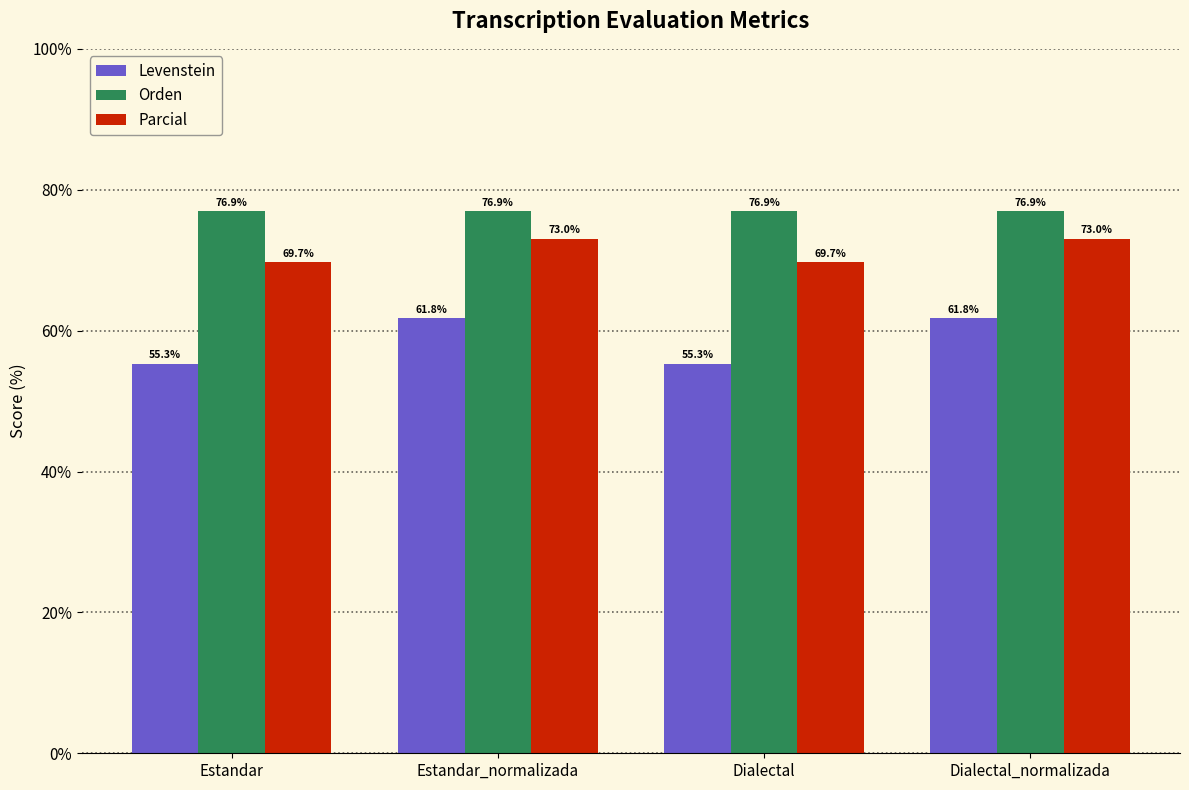

Is the value of Orden at Estandar greater than the value of Parcial at Dialectal_normalizada?

Yes